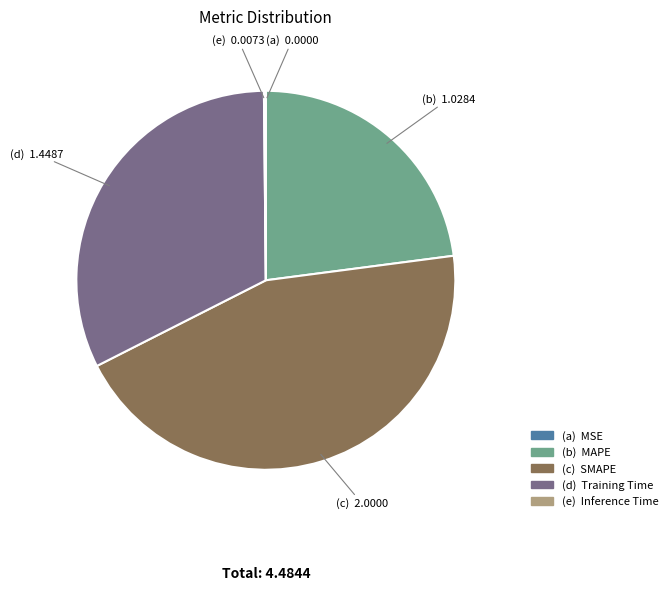

Does any single category account for the majority?

No